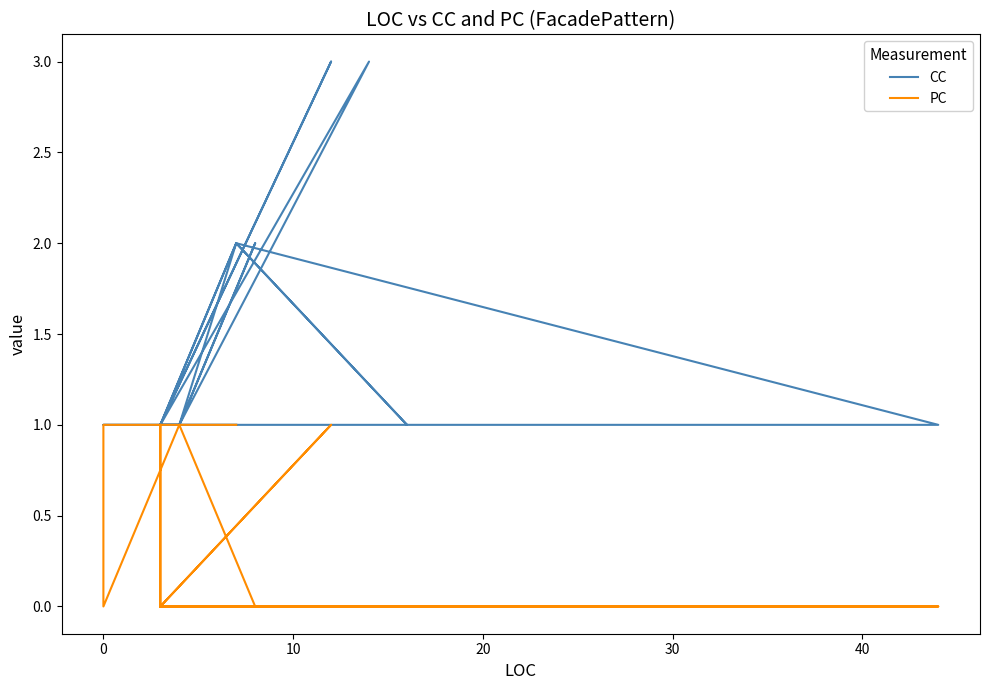

True or false: PC and CC cross at least once.

False